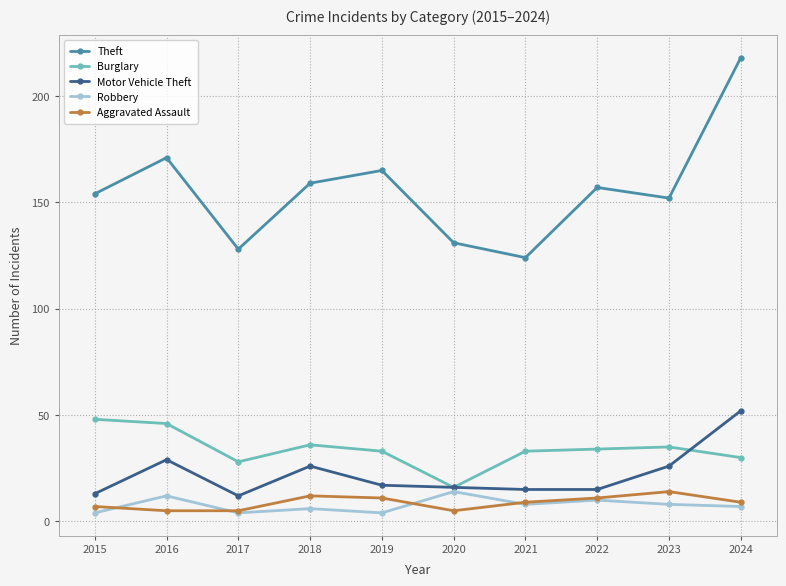

Where is the first local minimum for Motor Vehicle Theft?

2017